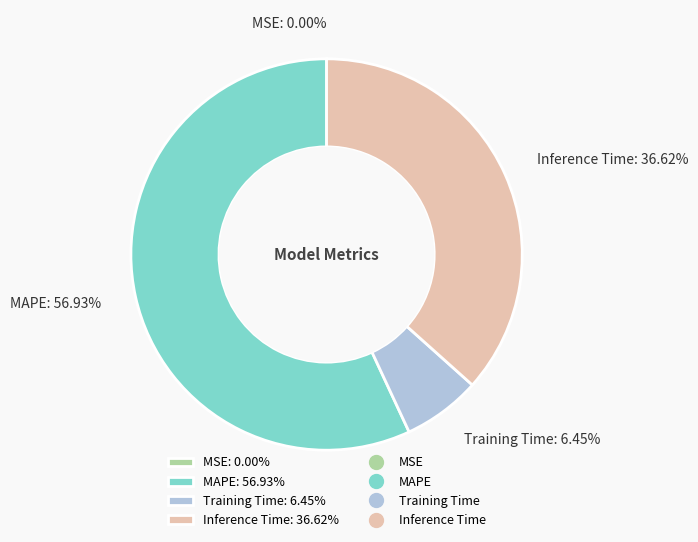

Which category has the biggest portion of the pie?

MAPE: 56.93%